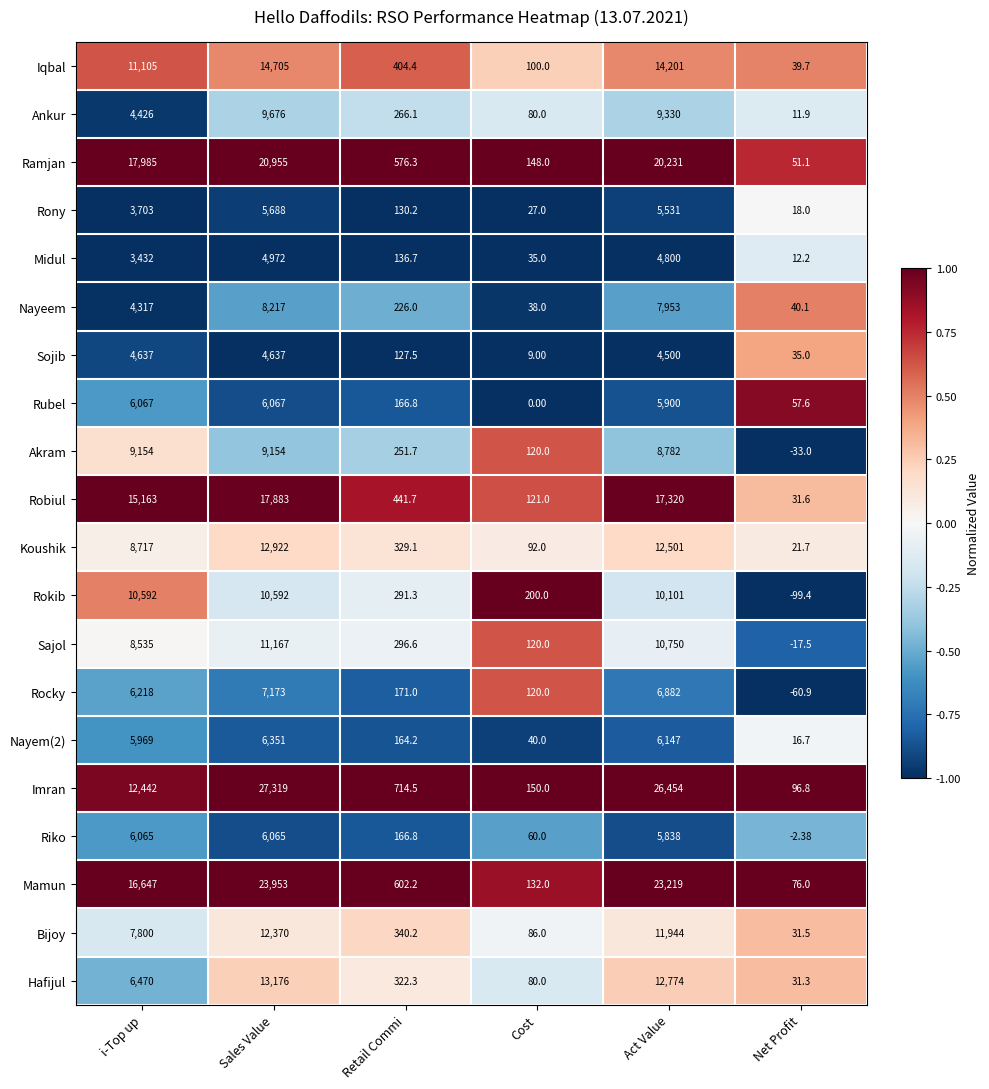

Between i-Top up and Sales Value, which series saw the biggest shift?

Imran